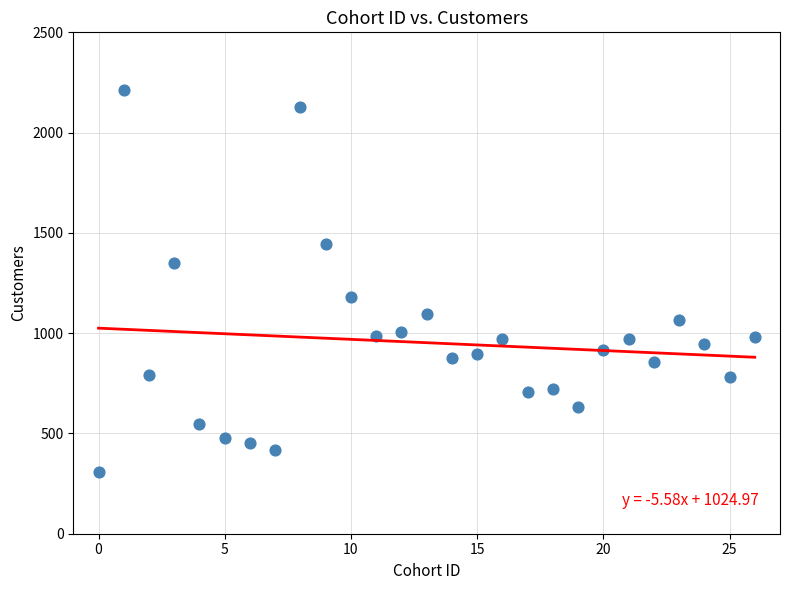

What is the range of Y values (max minus min)?

1902